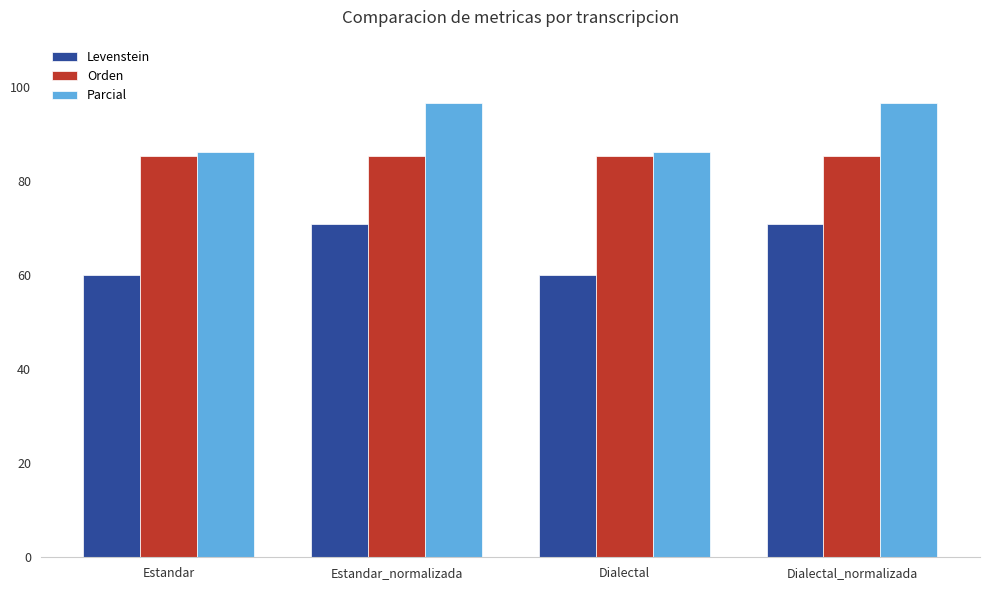

Read the Levenstein value at Dialectal.

60.0